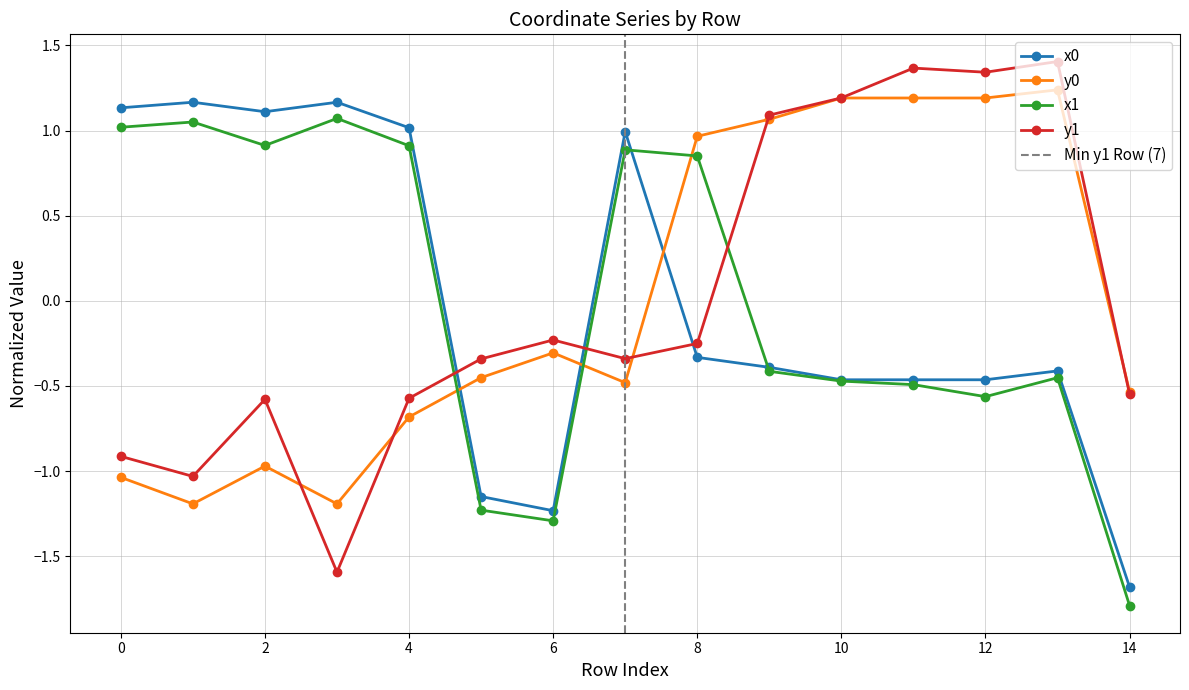

Reading right to left, list all the values displayed in this chart.

x0: -1.7	-0.4	-0.5	-0.5	-0.5	-0.4	-0.3	1.0	-1.2	-1.1	1.0	1.2	1.1	1.2	1.1
y0: -0.5	1.2	1.2	1.2	1.2	1.1	1.0	-0.5	-0.3	-0.5	-0.7	-1.2	-1.0	-1.2	-1.0
x1: -1.8	-0.5	-0.6	-0.5	-0.5	-0.4	0.9	0.9	-1.3	-1.2	0.9	1.1	0.9	1.1	1.0
y1: -0.5	1.4	1.3	1.4	1.2	1.1	-0.3	-0.3	-0.2	-0.3	-0.6	-1.6	-0.6	-1.0	-0.9